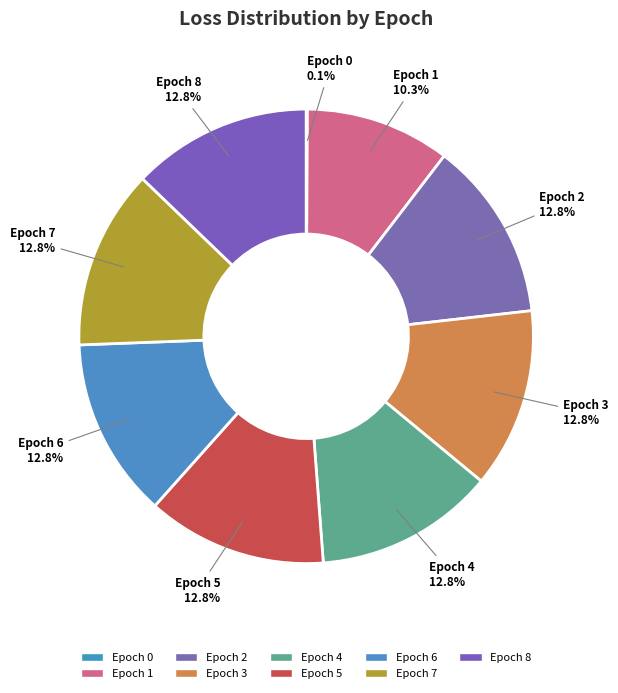

How many slices are in this pie chart?

9